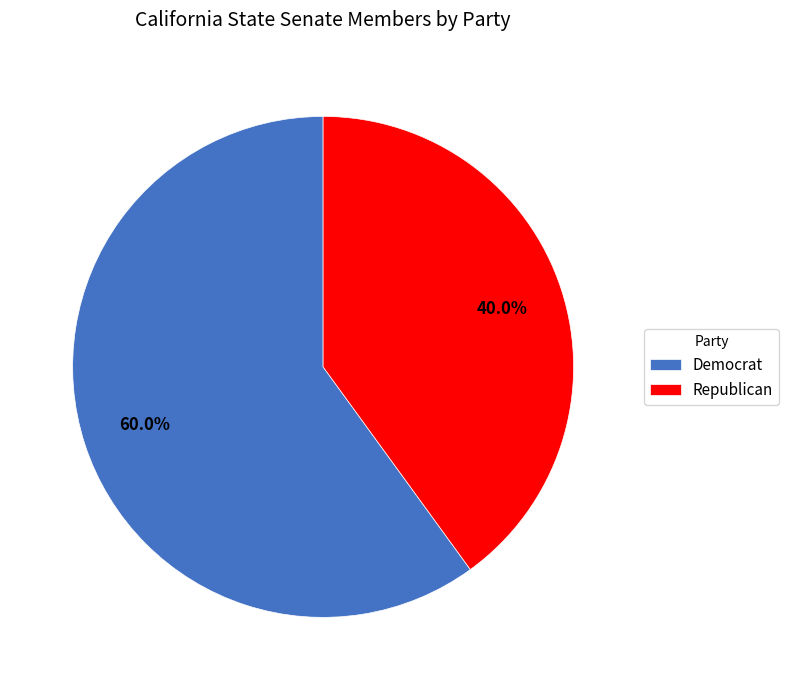

Rank the categories by value from highest to lowest.

Democrat, Republican